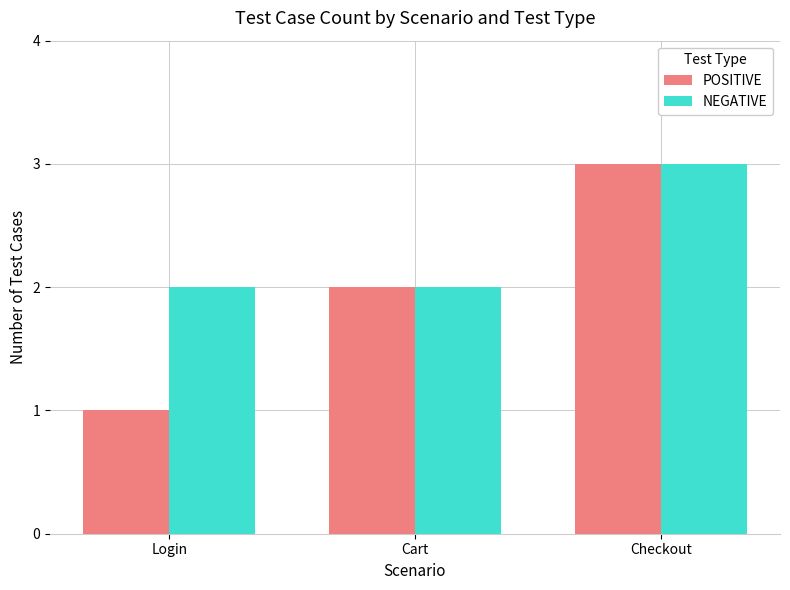

What is the difference between the POSITIVE values at Cart and Checkout?

1